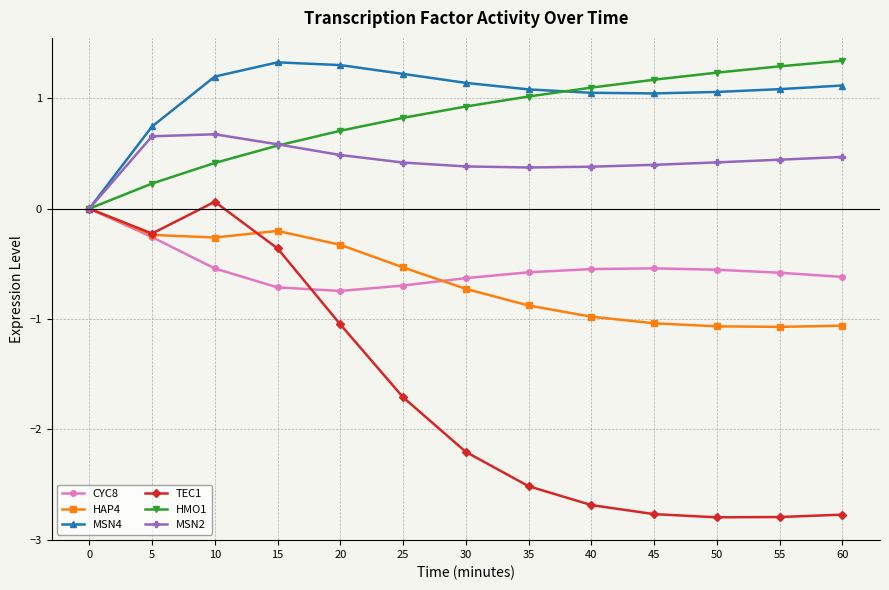

Count the number of categories in the chart.

13